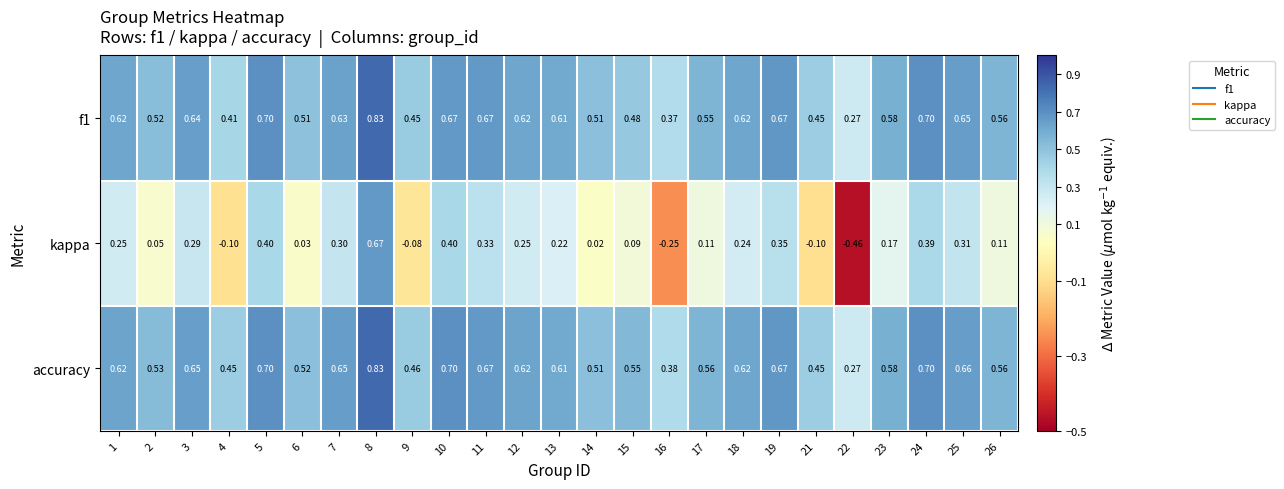

Which series has the widest spread of values?

kappa